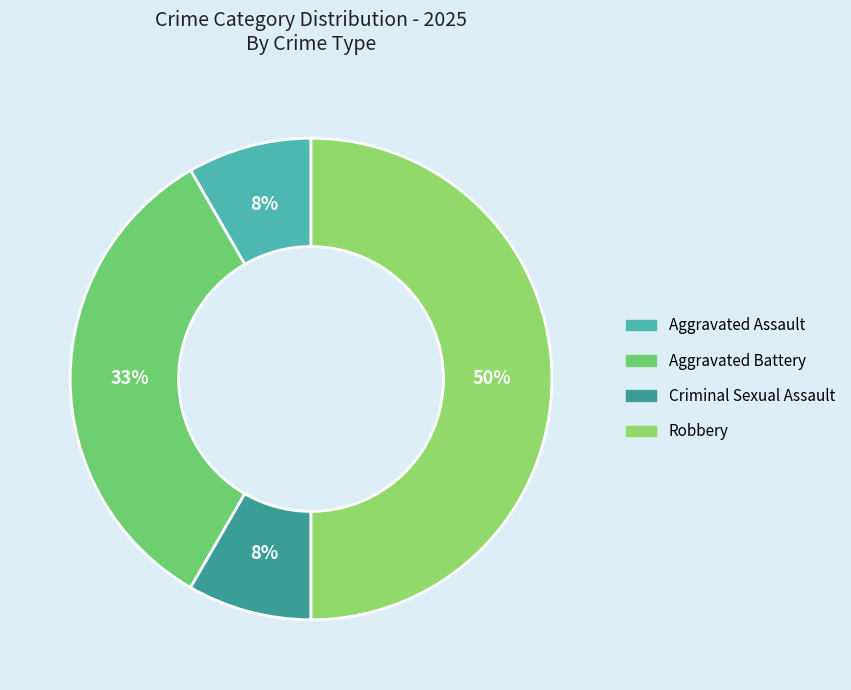

Is Criminal Sexual Assault the majority of the pie?

No